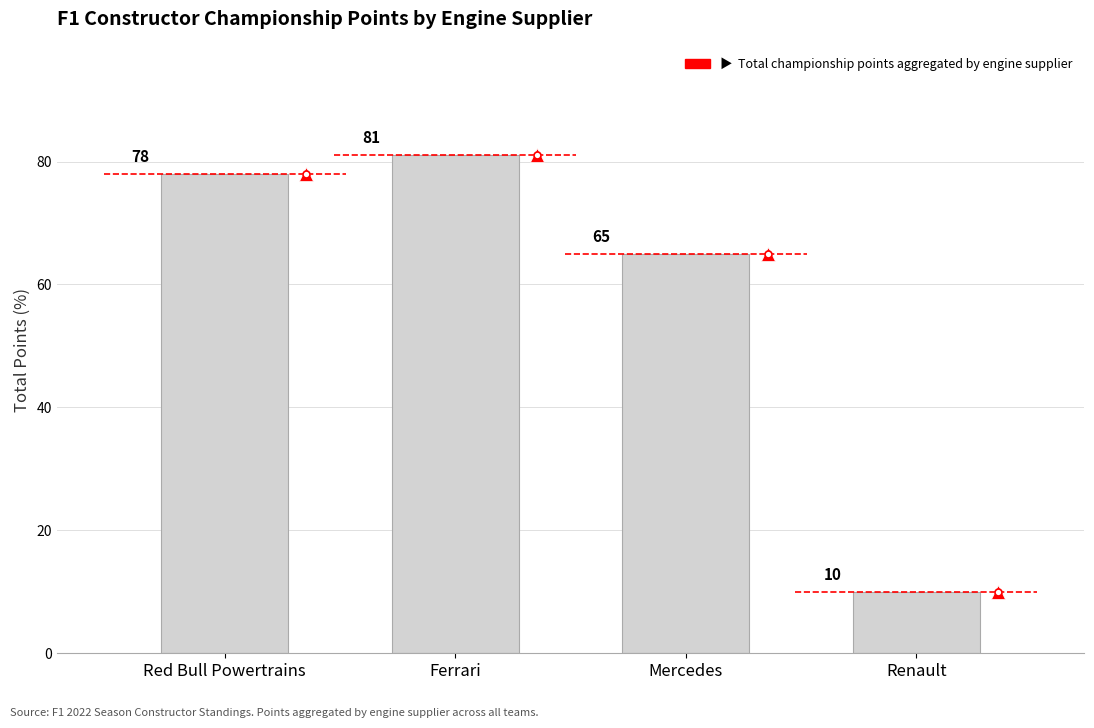

Reading right to left, extract all data points from this chart.

10	65	81	78